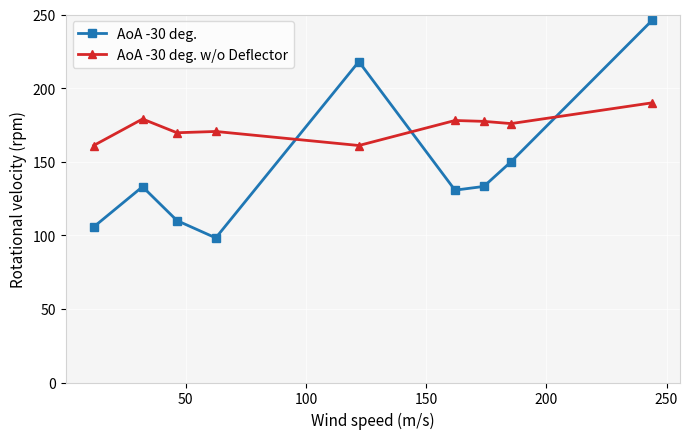

What are all the series names shown in the legend?

AoA -30 deg., AoA -30 deg. w/o Deflector